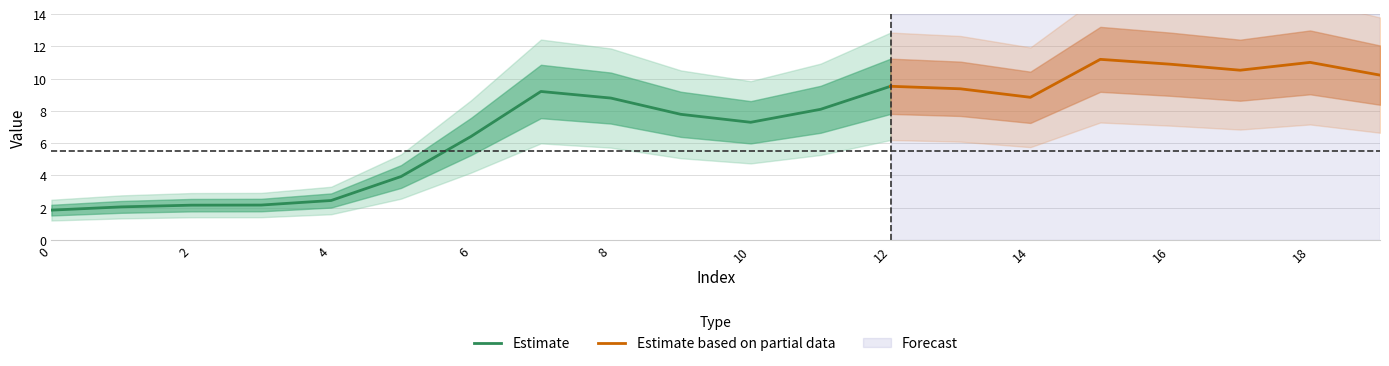

Is it true that the value at 14 is 8.8?

True